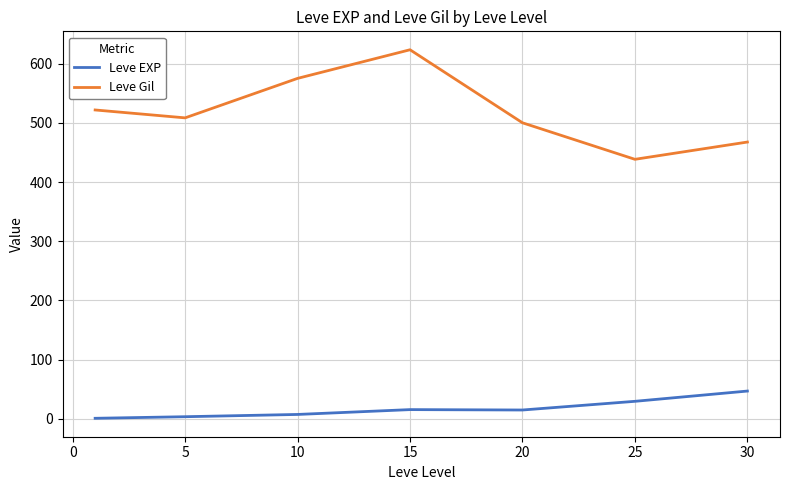

List the series in order of their peak value, lowest first.

Leve EXP, Leve Gil